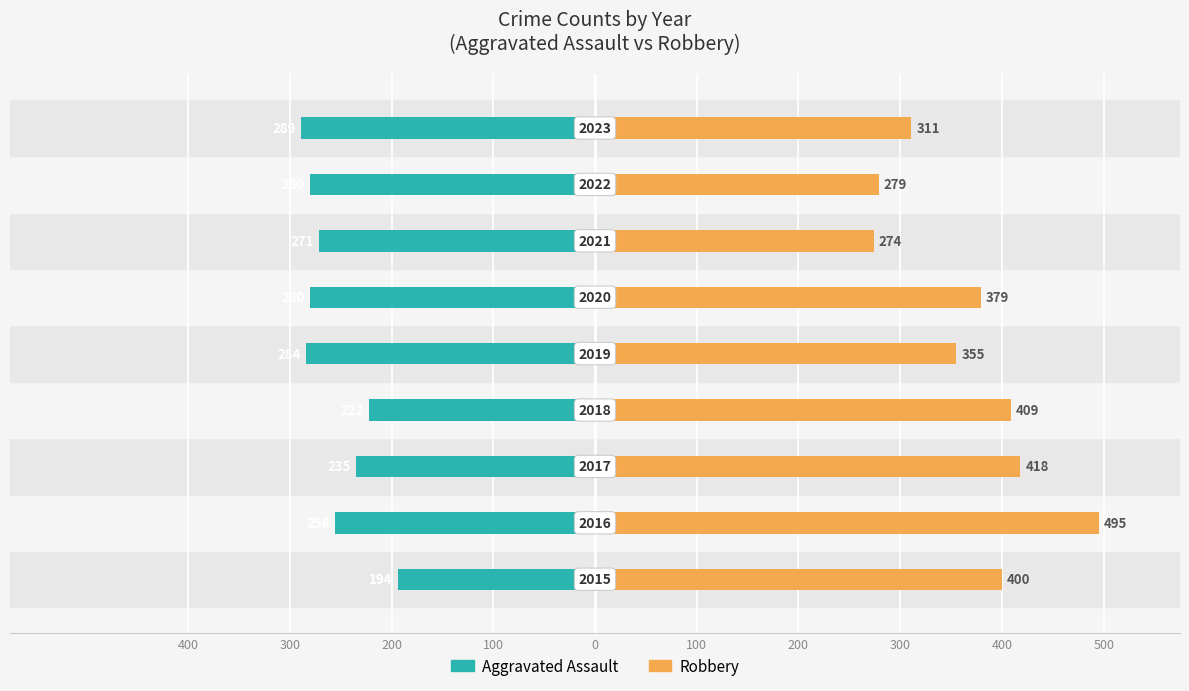

Rank the series by their average value, from highest to lowest.

Robbery, Aggravated Assault